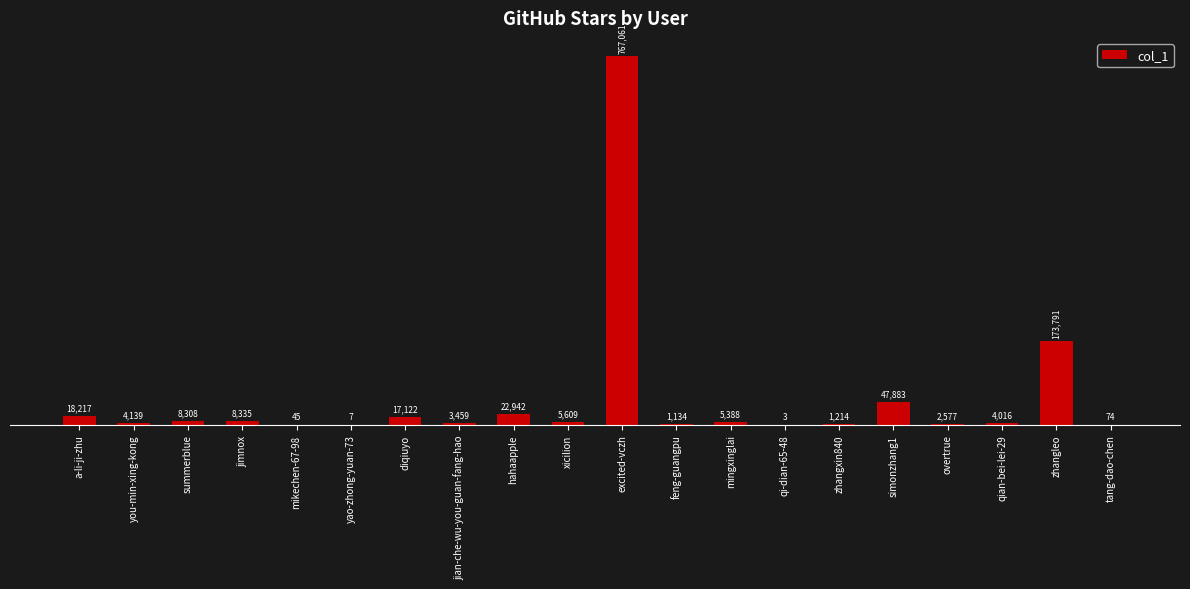

Count the number of categories in the chart.

20